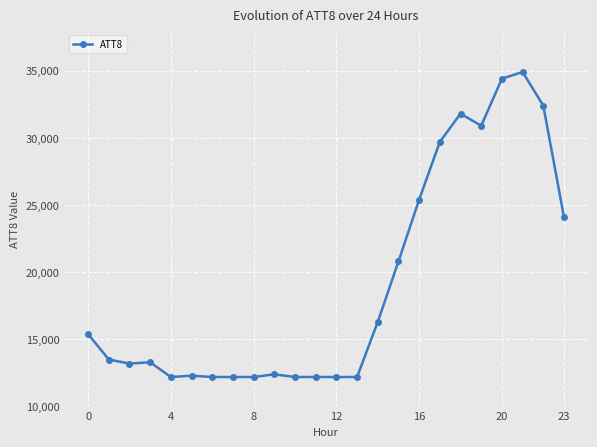

What is the value of the 22nd point from the left?

34900